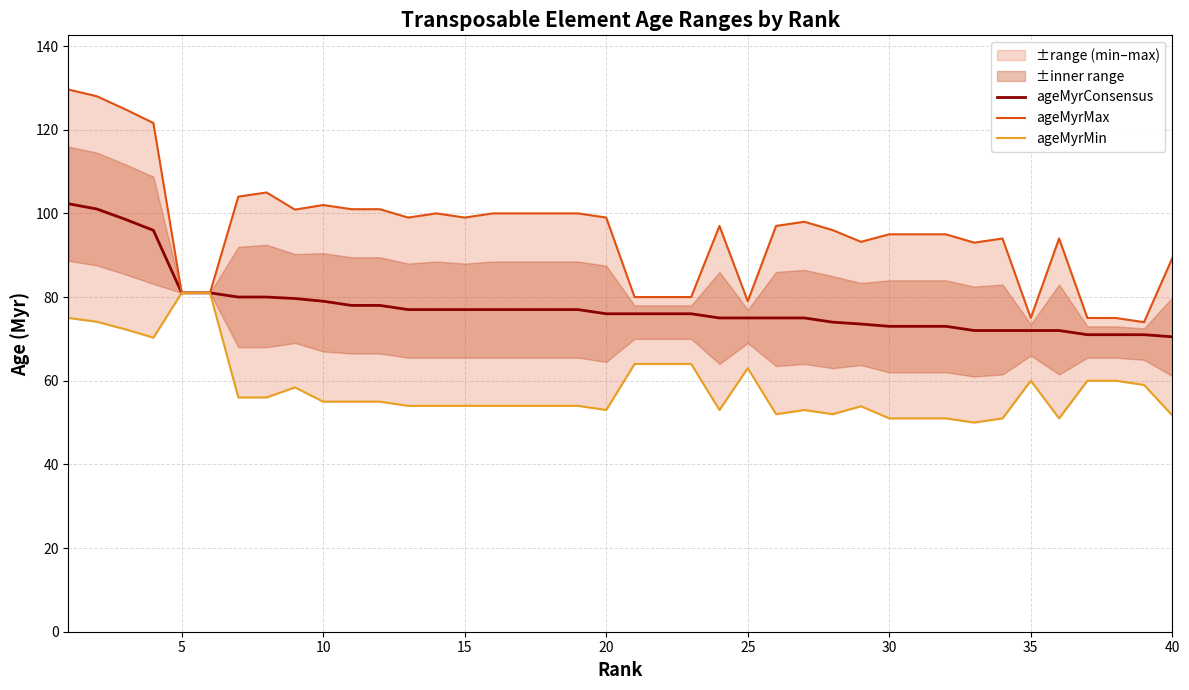

True or false: ageMyrMin has more than 0 interior local peaks.

True